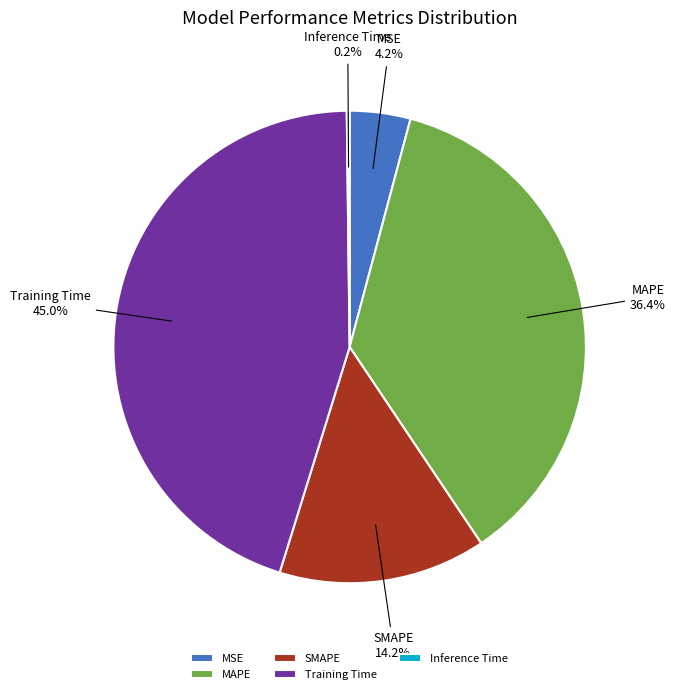

Which has a higher value, SMAPE or Training Time?

Training Time